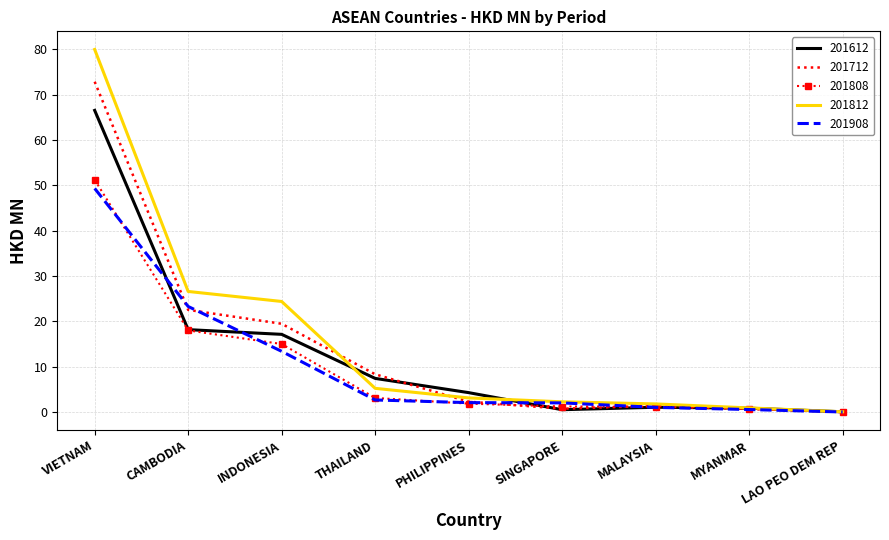

Read the 201808 value at PHILIPPINES.

1.9